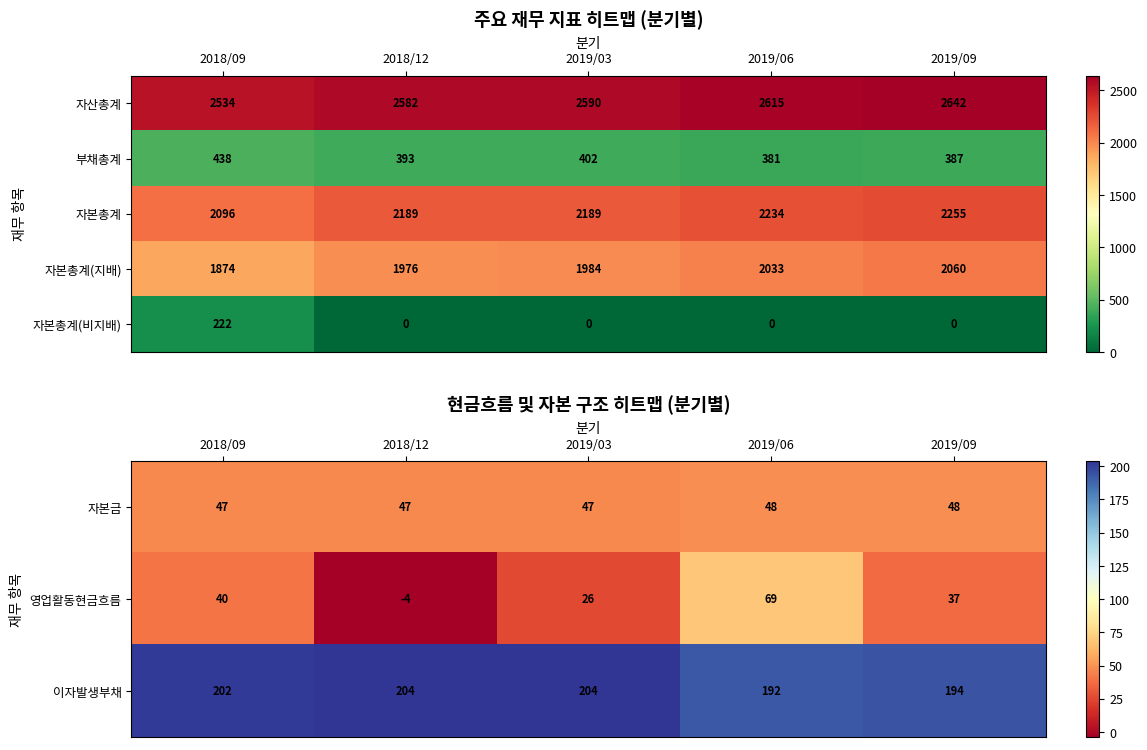

Is the value of 자본총계(비지배) at 2019/06 greater than the value of 자본총계(지배) at 2018/12?

No